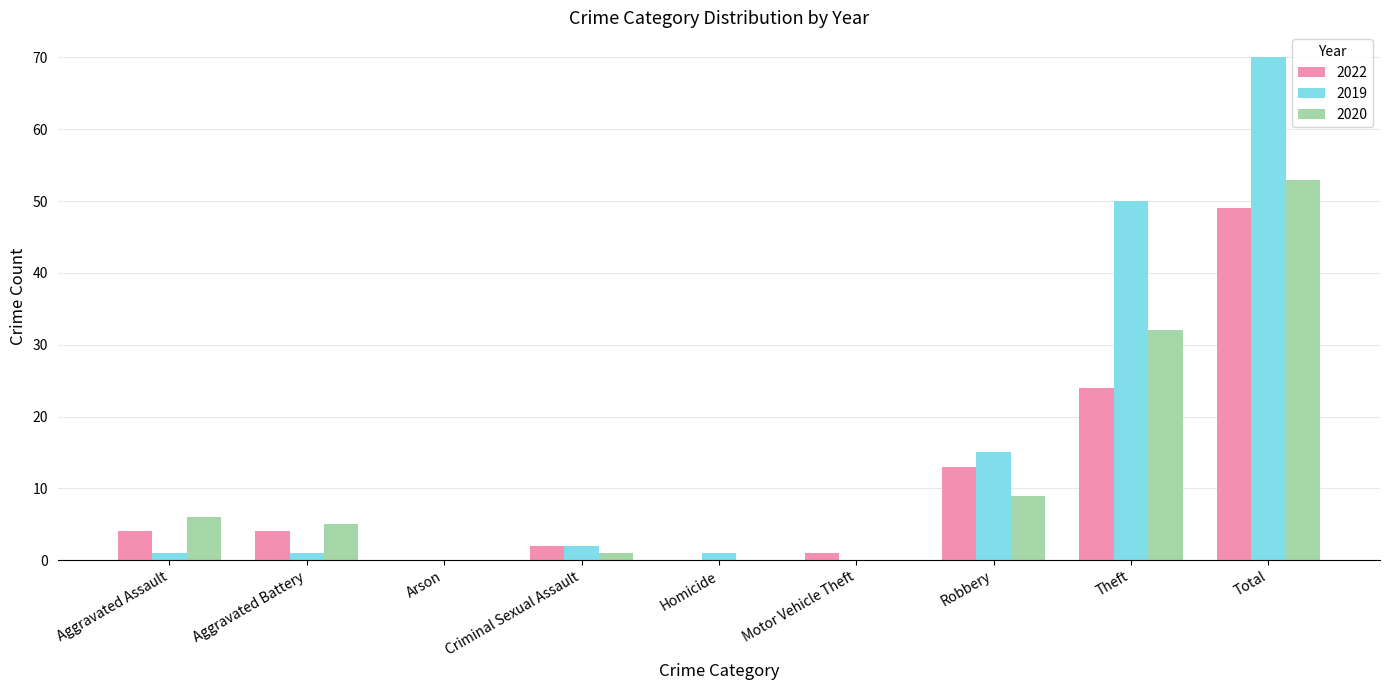

How many distinct data groups are displayed?

3